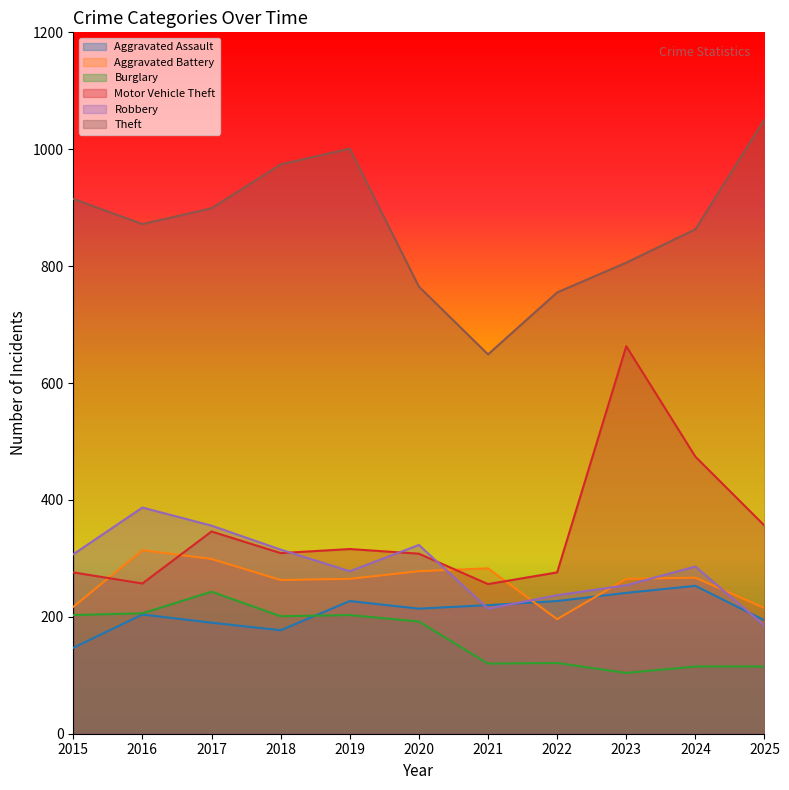

In Aggravated Assault, how many points are higher than both neighbors (excluding endpoints)?

3